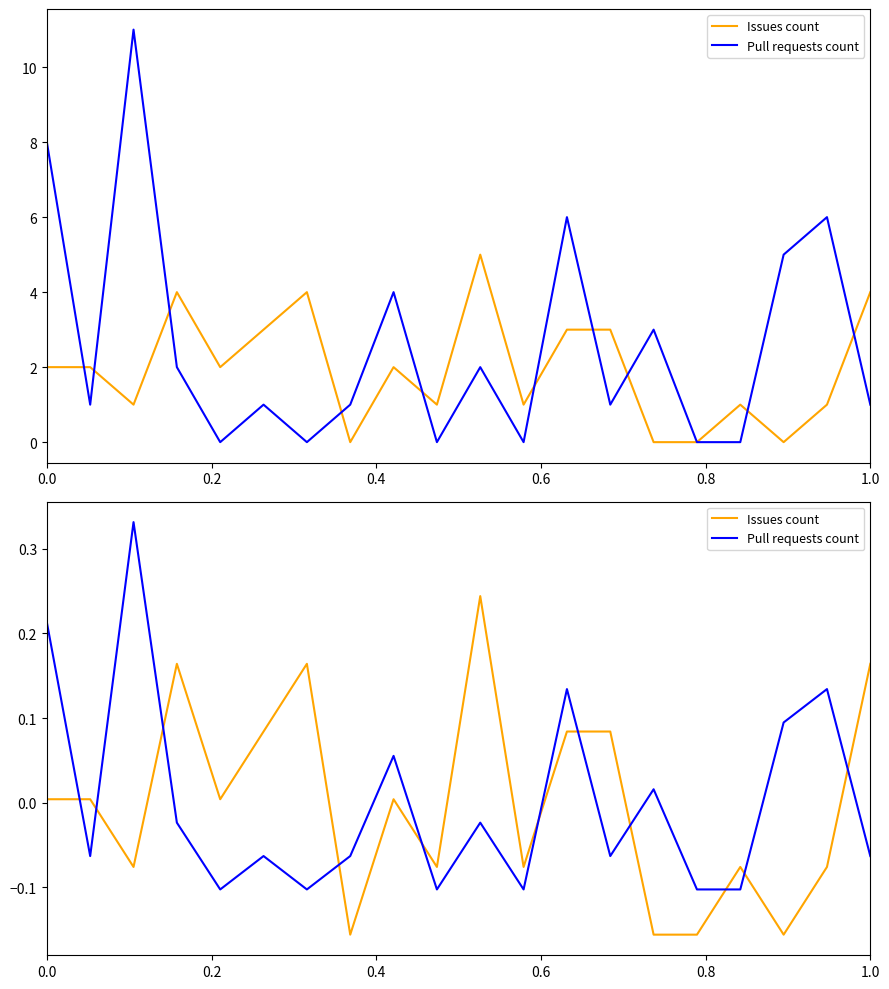

How many times do Issues count and Pull requests count cross each other?

11